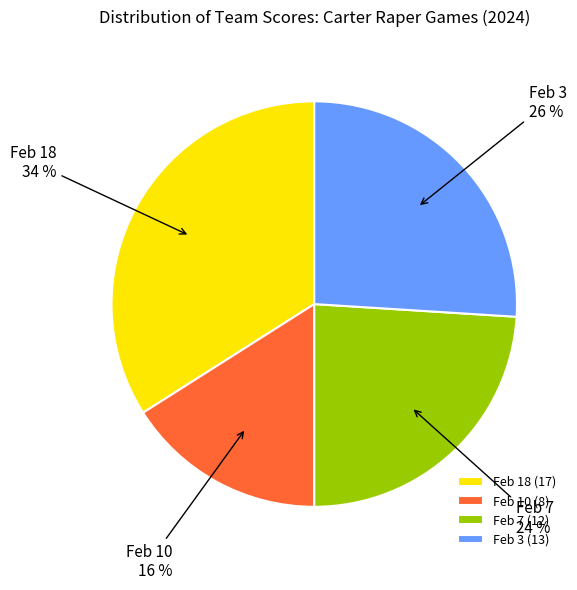

What is the largest slice in the pie chart?

Feb 18